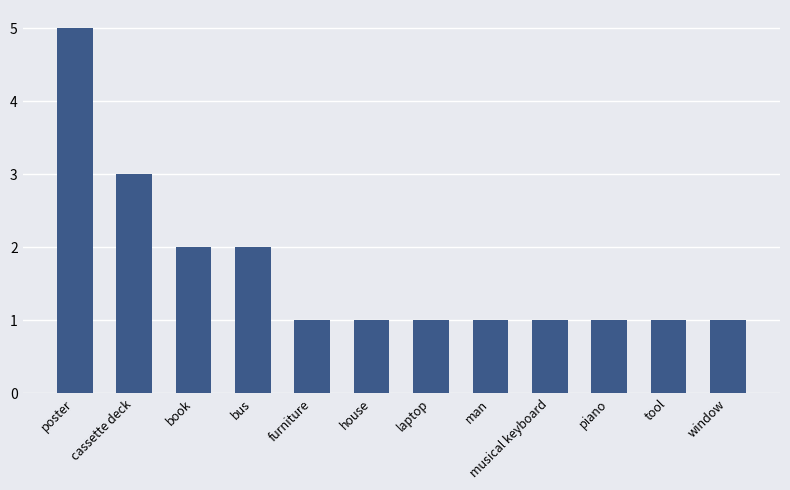

Approximately how many times larger is the value at bus compared to laptop?

2.0